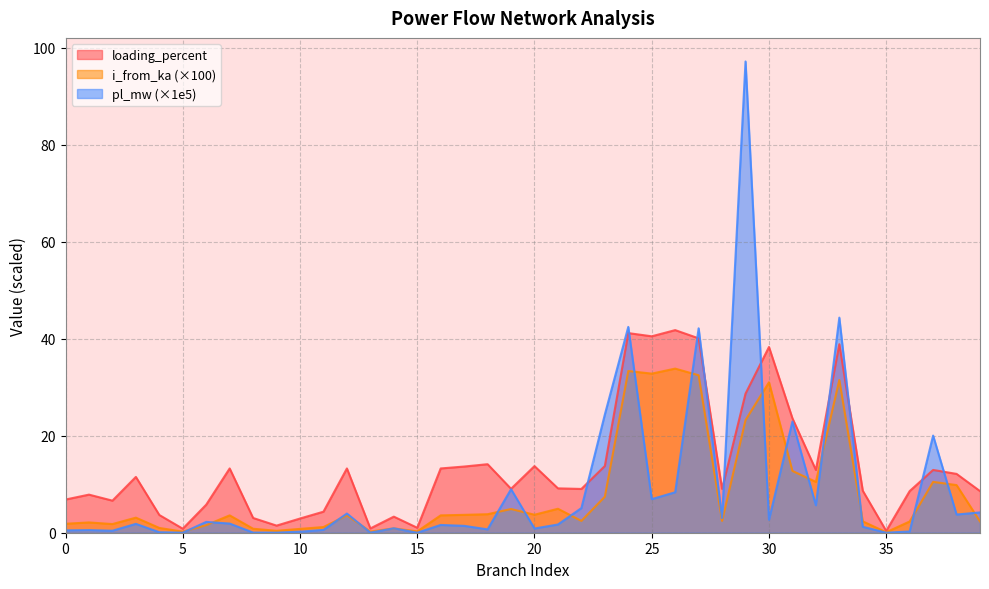

At how many categories does at least one series exceed 87?

1